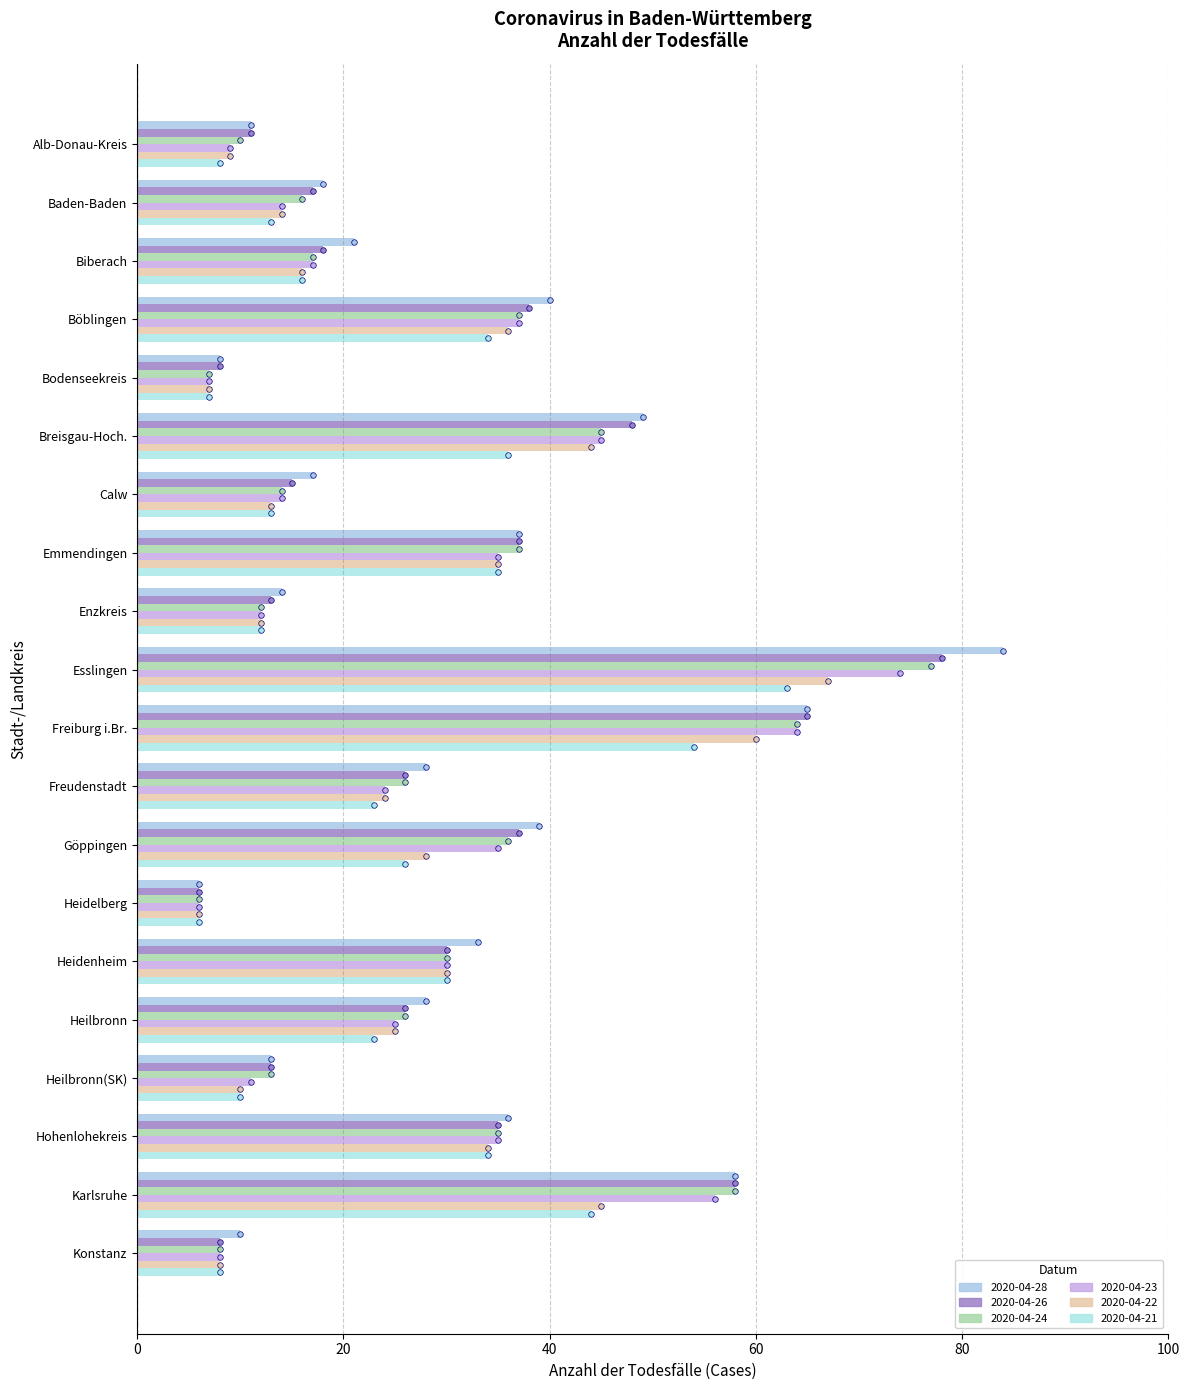

At which category is the sum across all series the highest?

Esslingen